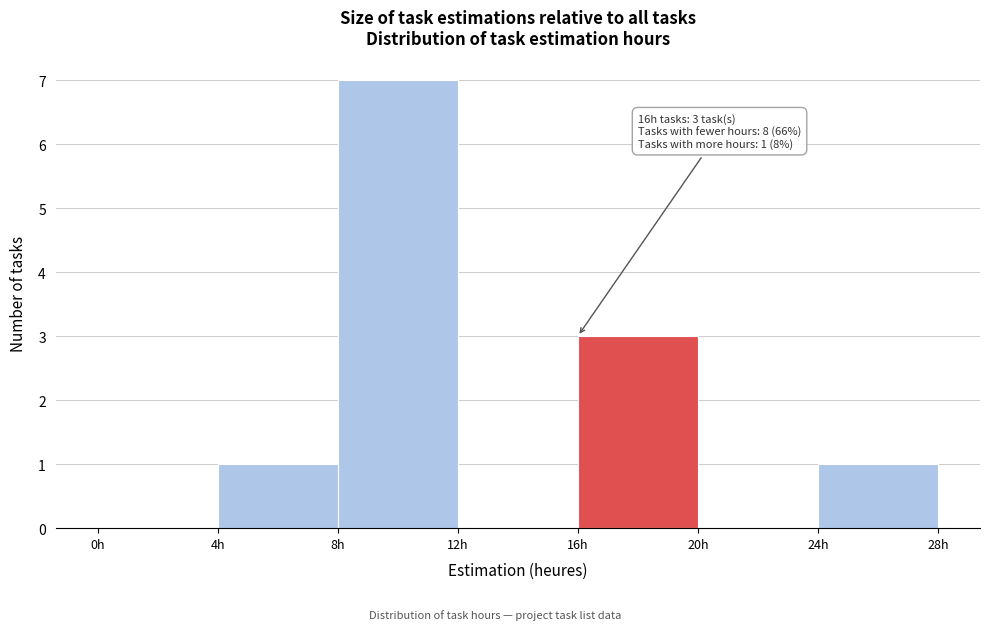

Which range on the x-axis has the tallest bar?

8 to 12